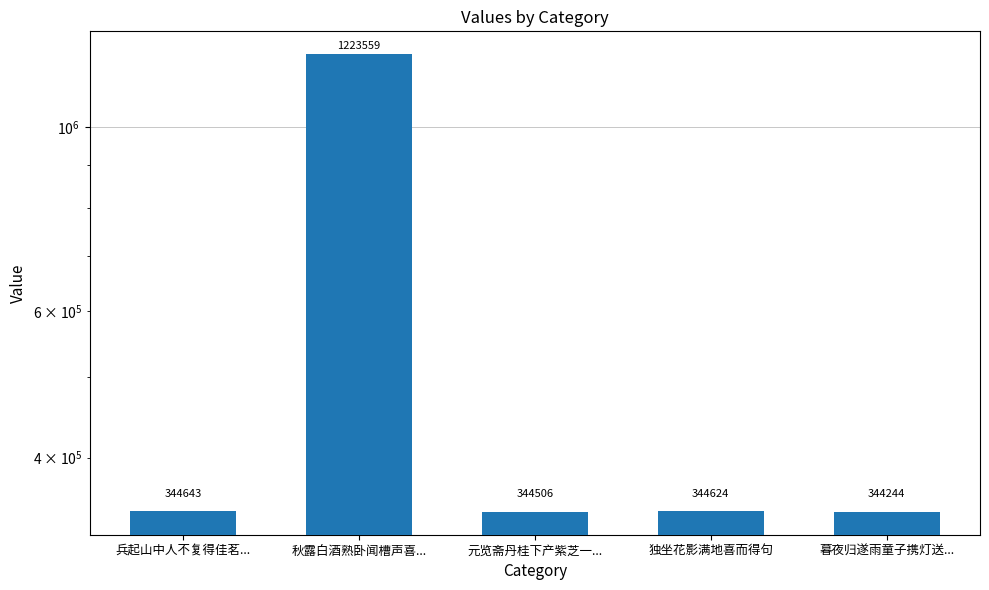

What is the sum of the values at 兵起山中人不复得佳茗... and 暮夜归遂雨童子携灯送...?

688887